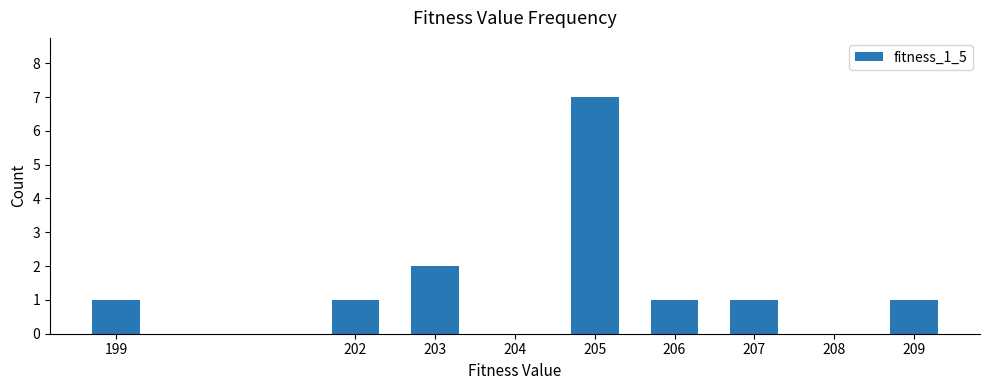

Are the bars grouped side by side (vs. stacked)?

No